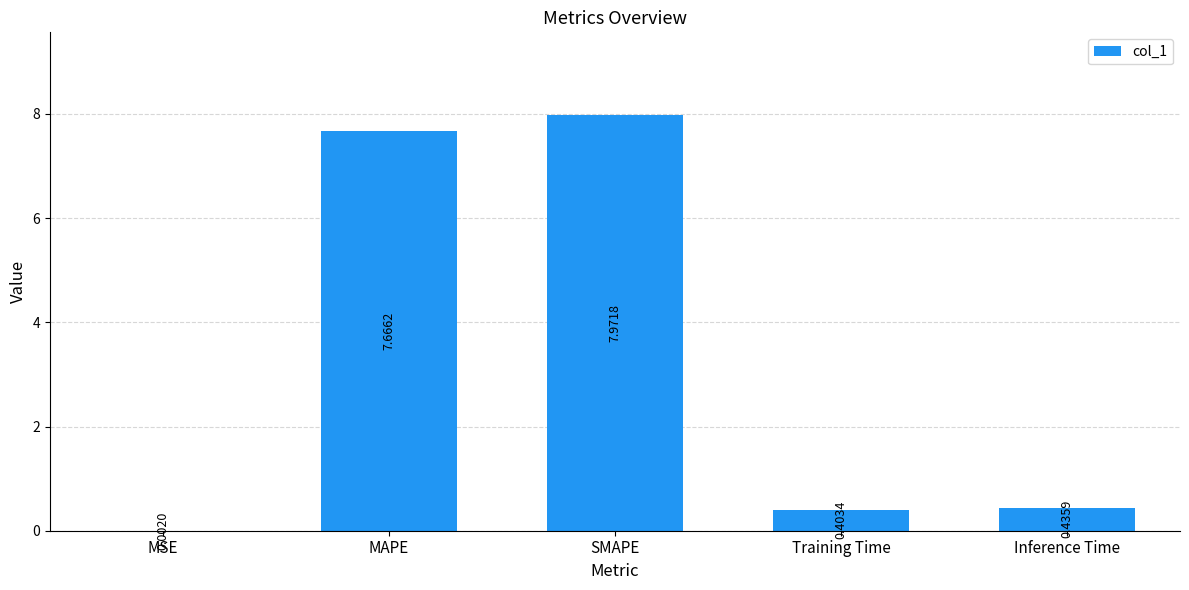

Count the number of categories in the chart.

5